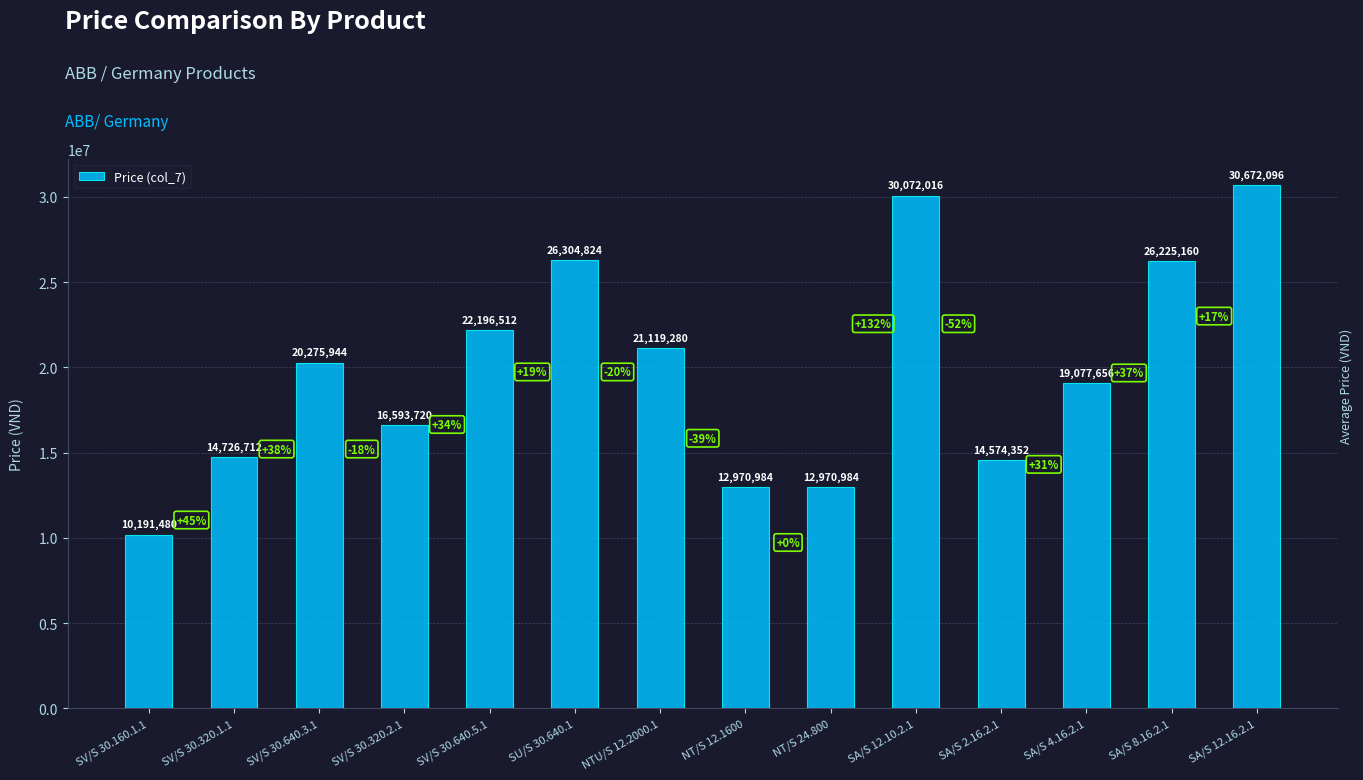

Between SA/S 12.10.2.1 and NTU/S 12.2000.1, which is larger?

SA/S 12.10.2.1